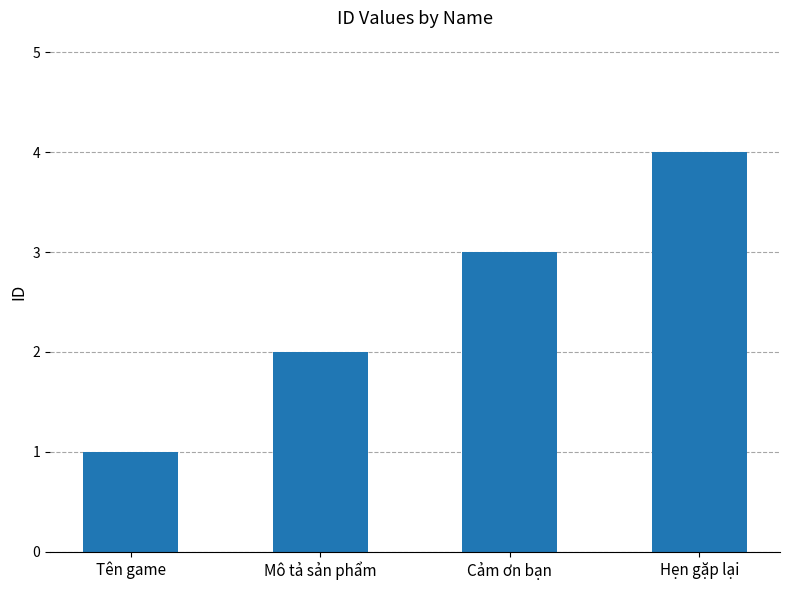

Approximately how many times larger is the value at Mô tả sản phẩm compared to Hẹn gặp lại?

0.5